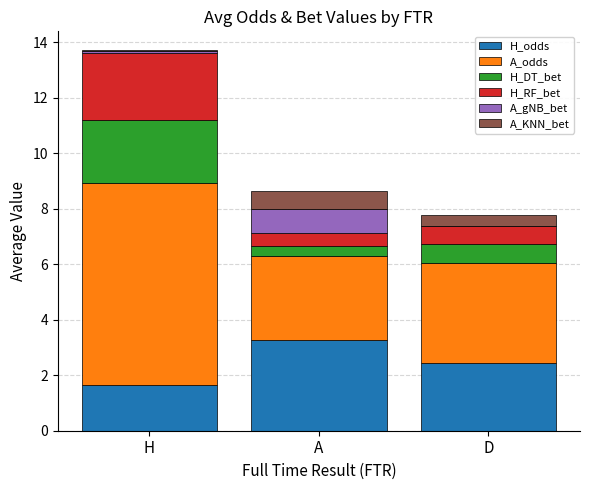

Which category has the highest value in the H_odds series?

A